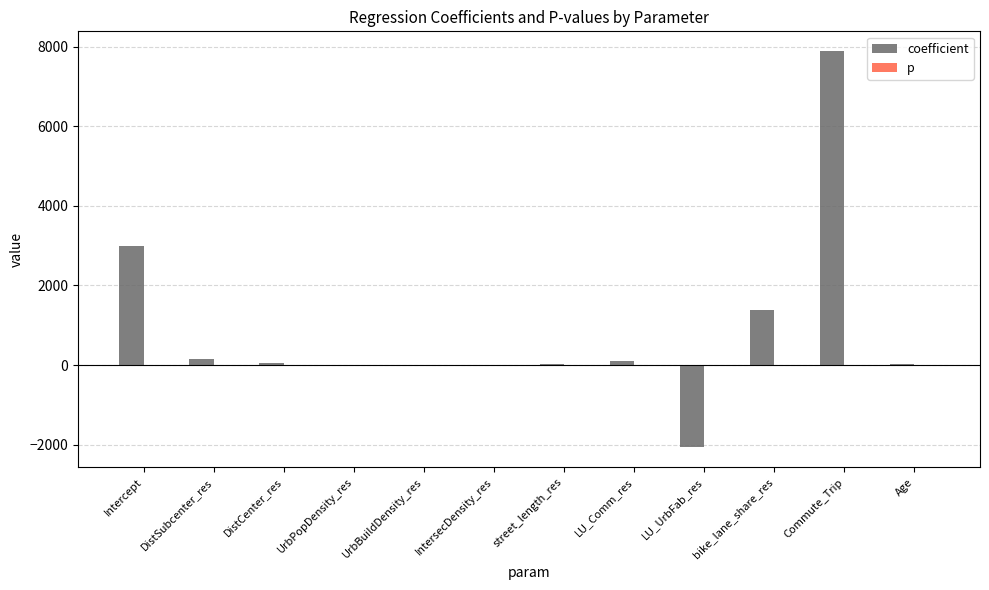

What is the maximum value for coefficient?

7894.5